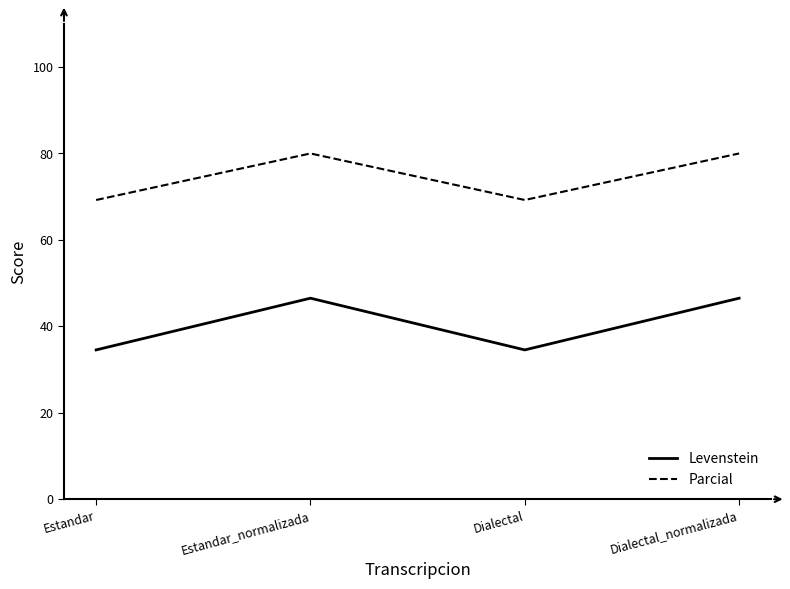

In Levenstein, how many points are higher than both neighbors (excluding endpoints)?

1